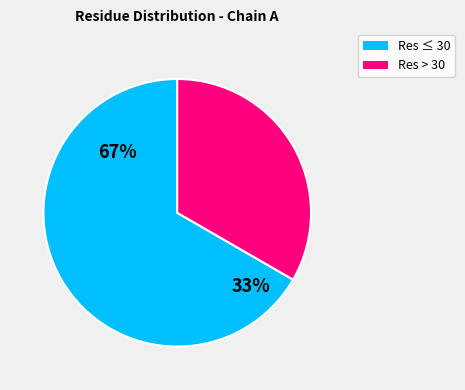

Is it true that VAL-20 is 1% of the pie?

False